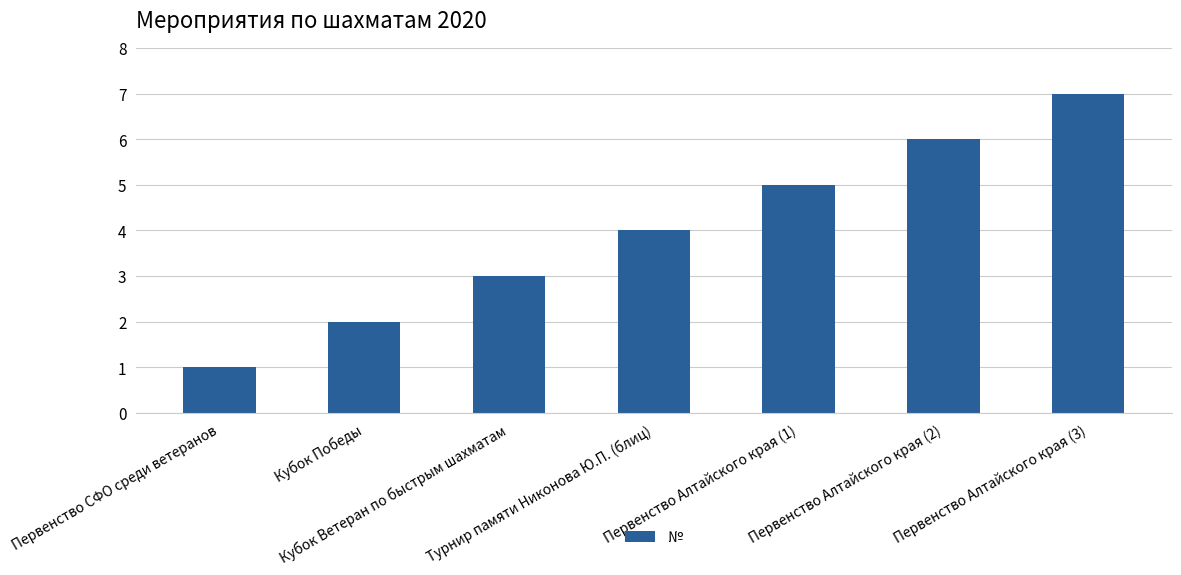

How many values are below 4?

3